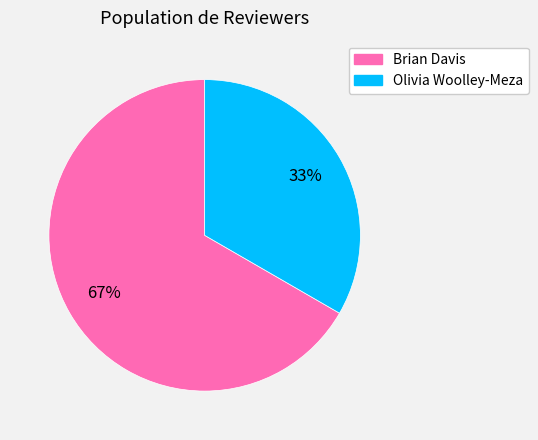

Between Brian Davis and Olivia Woolley-Meza, which is larger?

Brian Davis